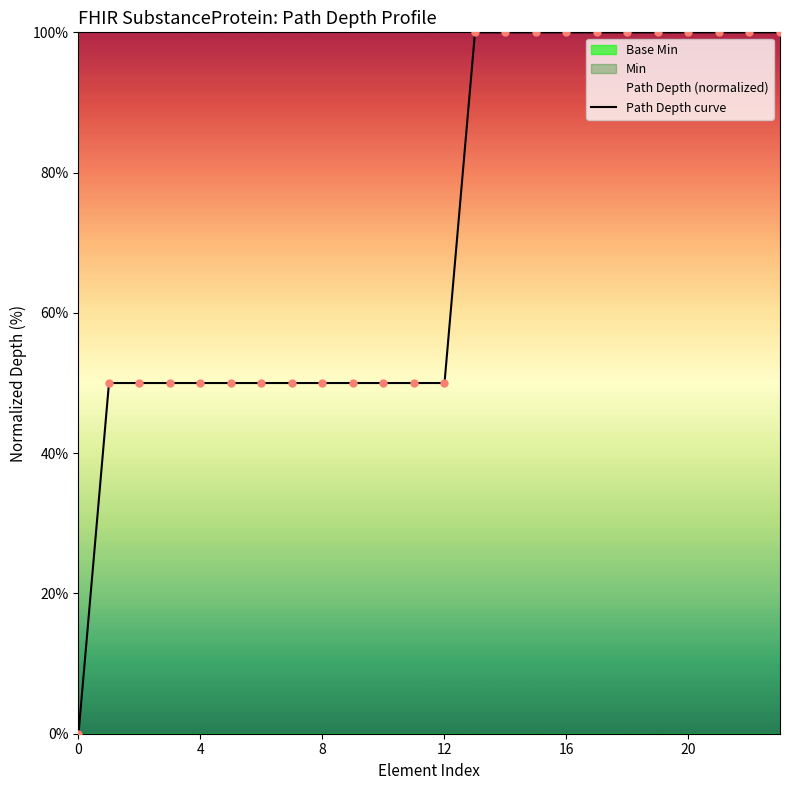

Approximately how many times larger is the value at 23 compared to 12?

2.0